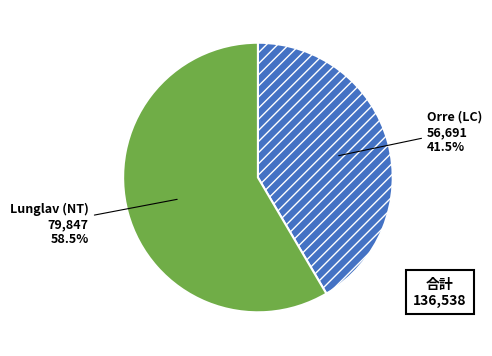

Count the number of slices in the pie.

2